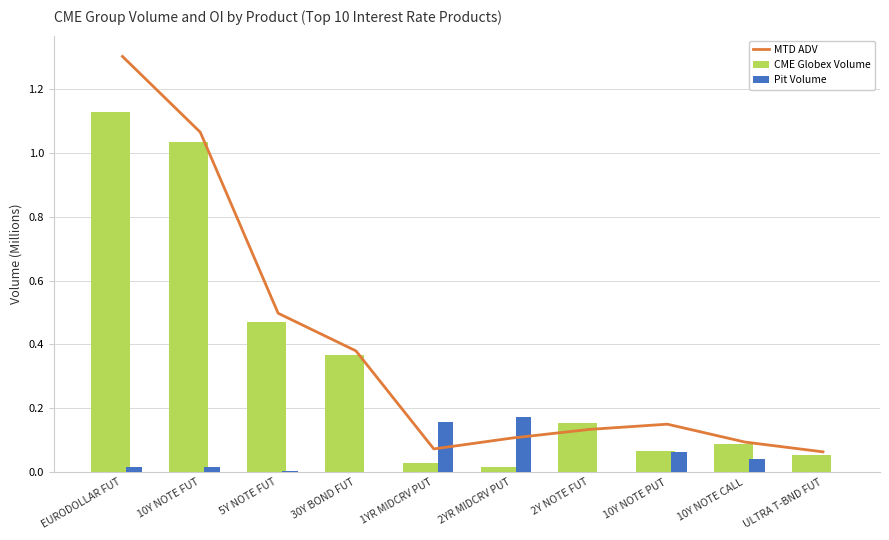

What is the sum of all Pit Volume values?

0.5